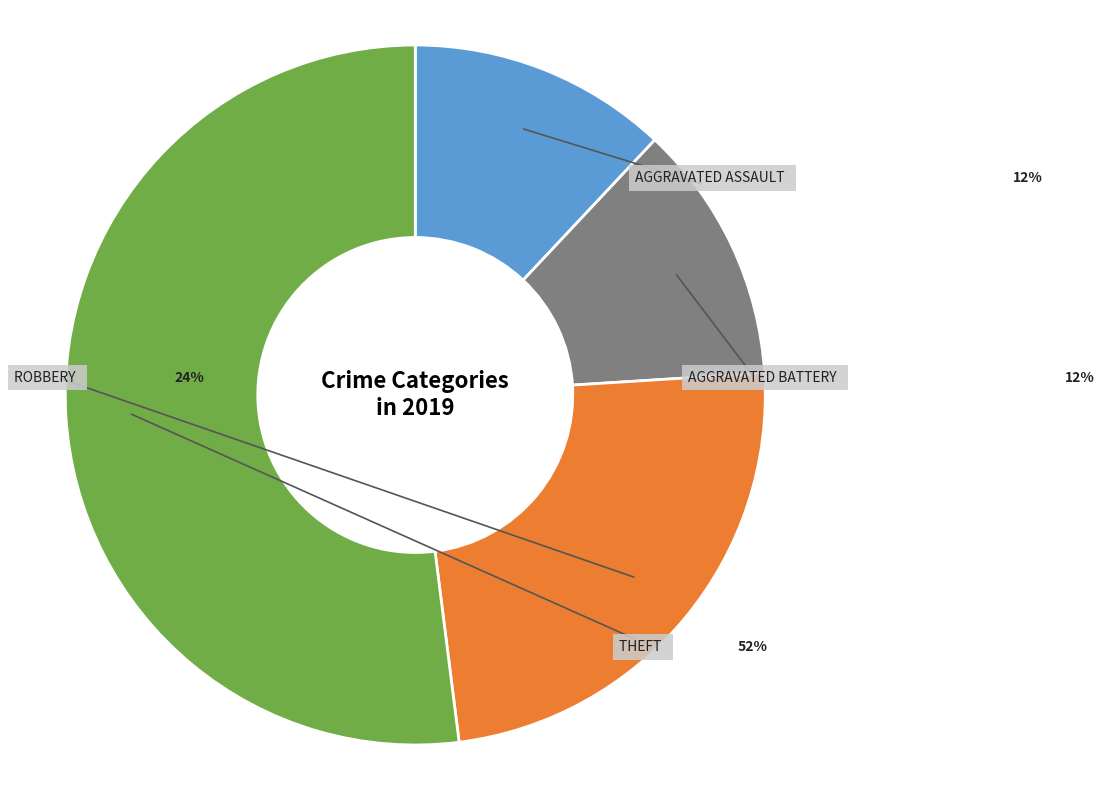

What is the largest slice in the pie chart?

Theft